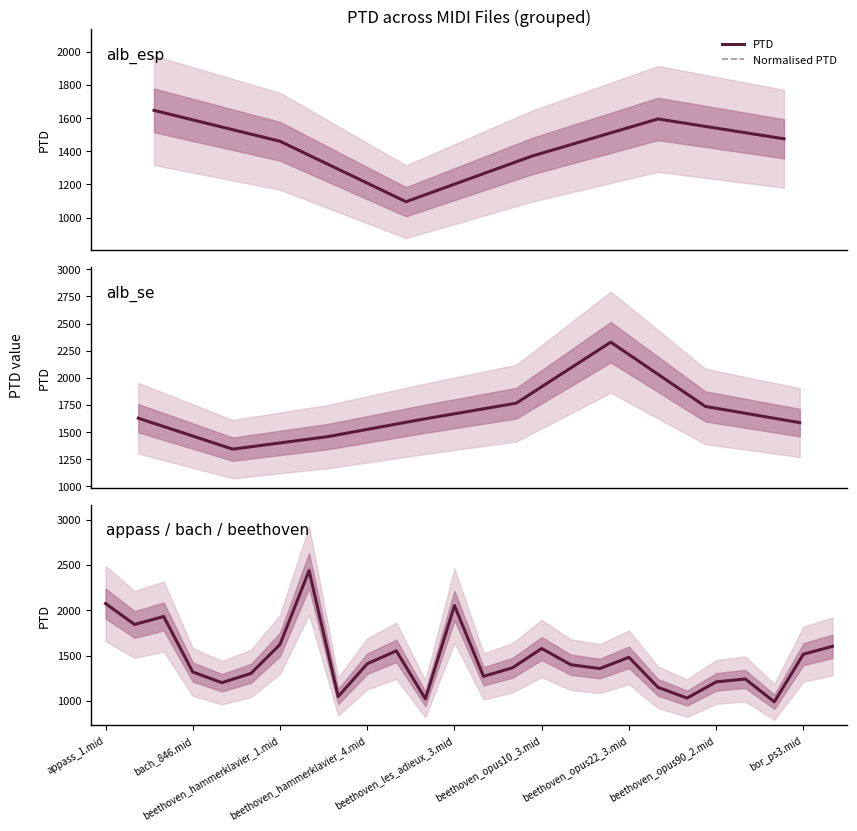

Reading right to left, what are all the values shown in this chart?

PTD: 1601.2	1514.5	988.4	1241.2	1208.6	1030.1	1148.8	1480.3	1355.9	1398.3	1577.2	1365.6	1269.6	2051.5	1021.7	1551.3	1408.5	1047.0	2437.5	1622.5	1301.8	1200.0	1318.1	1930.7	1842.9	2073.6
Normalised PTD: 1601.2	1514.5	988.4	1241.2	1208.6	1030.1	1148.8	1480.3	1355.9	1398.3	1577.2	1365.6	1269.6	2051.5	1021.7	1551.3	1408.5	1047.0	2437.5	1622.5	1301.8	1200.0	1318.1	1930.7	1842.9	2073.6